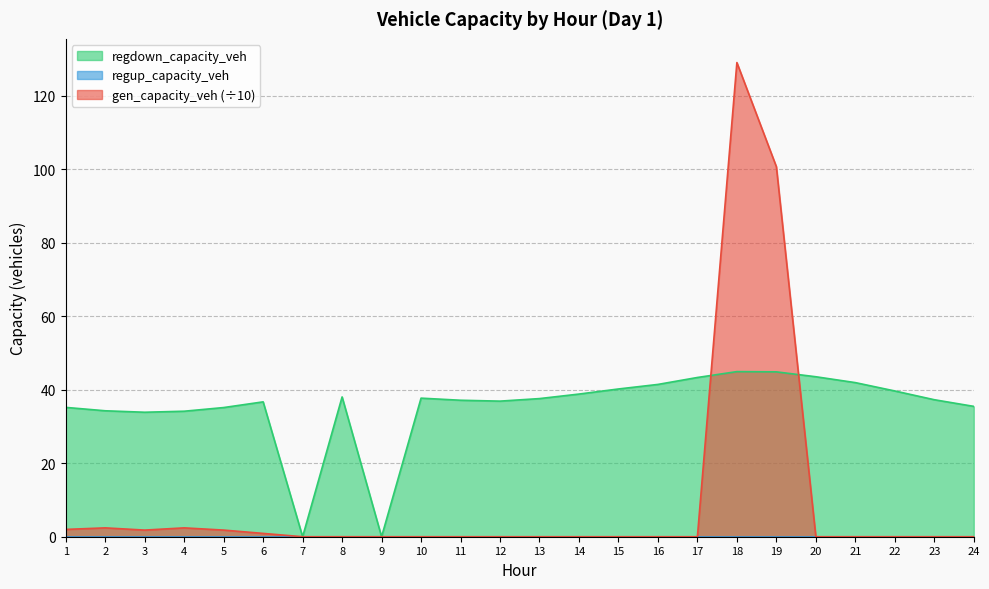

Is it true that gen_capacity_veh (÷10) equals -64.1 at 21?

False